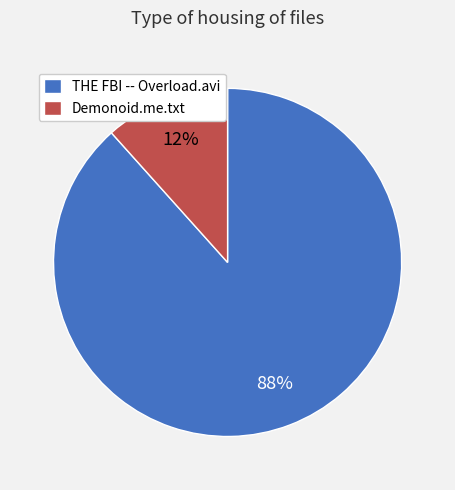

How many slices are in this pie chart?

2